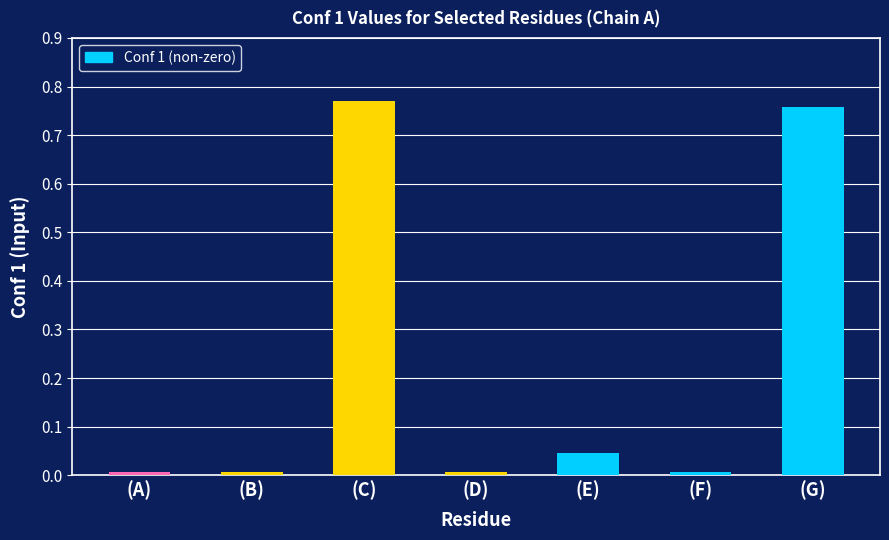

True or false: the data shows 0.3 at (C).

False